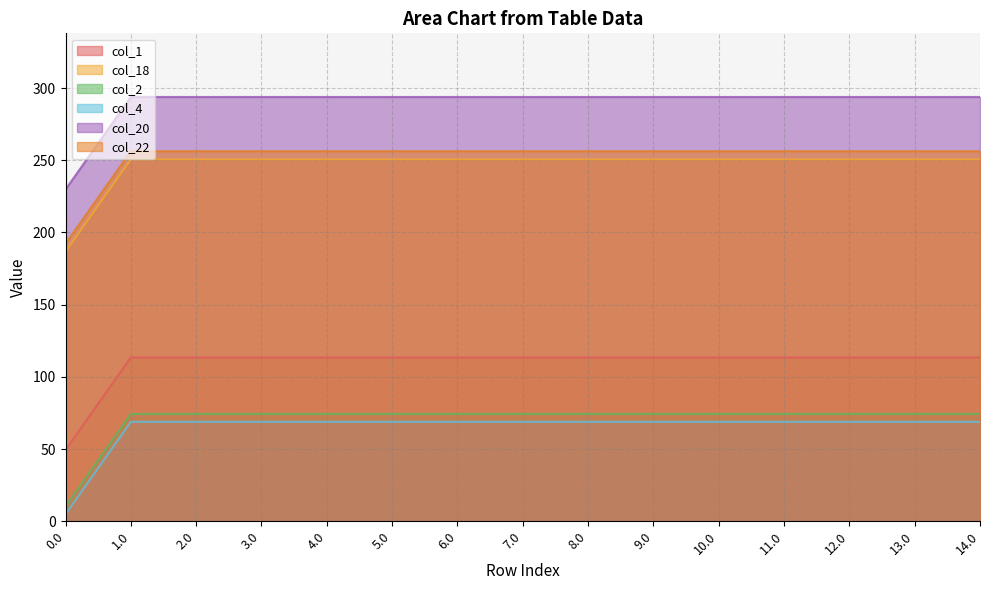

Reading left to right, what are all the values shown in this chart?

col_1: 0.0=49.5	1.0=113.5	2.0=113.5	3.0=113.5	4.0=113.5	5.0=113.5	6.0=113.5	7.0=113.5	8.0=113.5	9.0=113.5	10.0=113.5	11.0=113.5	12.0=113.5	13.0=113.5	14.0=113.5
col_18: 0.0=186.7	1.0=250.7	2.0=250.7	3.0=250.7	4.0=250.7	5.0=250.7	6.0=250.7	7.0=250.7	8.0=250.7	9.0=250.7	10.0=250.7	11.0=250.7	12.0=250.7	13.0=250.7	14.0=250.7
col_2: 0.0=10.3	1.0=74.3	2.0=74.3	3.0=74.3	4.0=74.3	5.0=74.3	6.0=74.3	7.0=74.3	8.0=74.3	9.0=74.3	10.0=74.3	11.0=74.3	12.0=74.3	13.0=74.3	14.0=74.3
col_4: 0.0=4.9	1.0=68.9	2.0=68.9	3.0=68.9	4.0=68.9	5.0=68.9	6.0=68.9	7.0=68.9	8.0=68.9	9.0=68.9	10.0=68.9	11.0=68.9	12.0=68.9	13.0=68.9	14.0=68.9
col_20: 0.0=229.9	1.0=293.9	2.0=293.9	3.0=293.9	4.0=293.9	5.0=293.9	6.0=293.9	7.0=293.9	8.0=293.9	9.0=293.9	10.0=293.9	11.0=293.9	12.0=293.9	13.0=293.9	14.0=293.9
col_22: 0.0=192.3	1.0=256.3	2.0=256.3	3.0=256.3	4.0=256.3	5.0=256.3	6.0=256.3	7.0=256.3	8.0=256.3	9.0=256.3	10.0=256.3	11.0=256.3	12.0=256.3	13.0=256.3	14.0=256.3